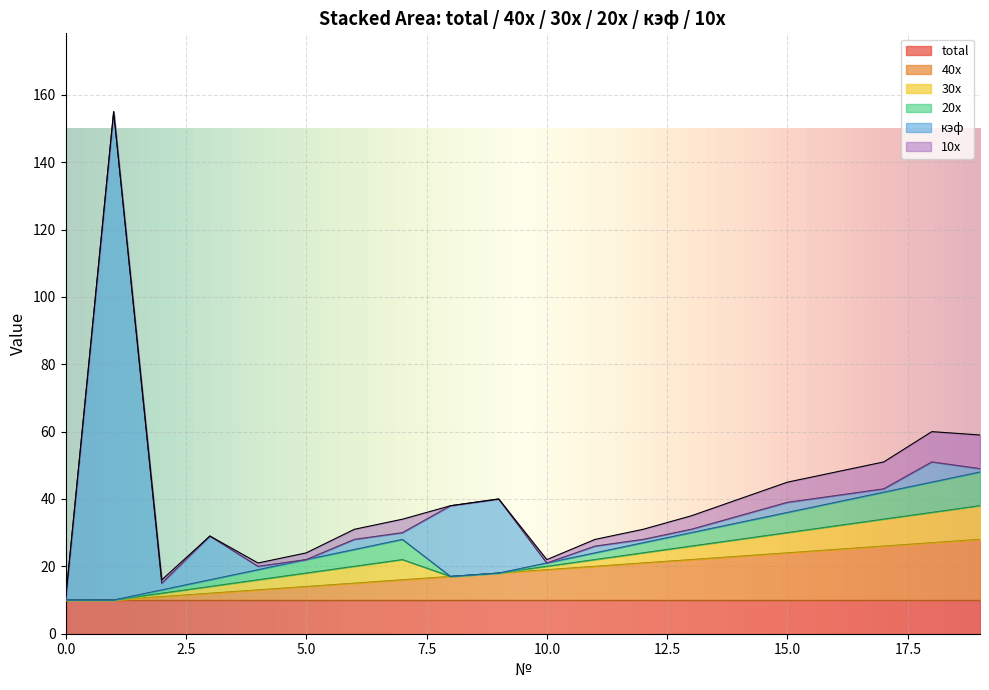

What is the maximum value for 30x?

10